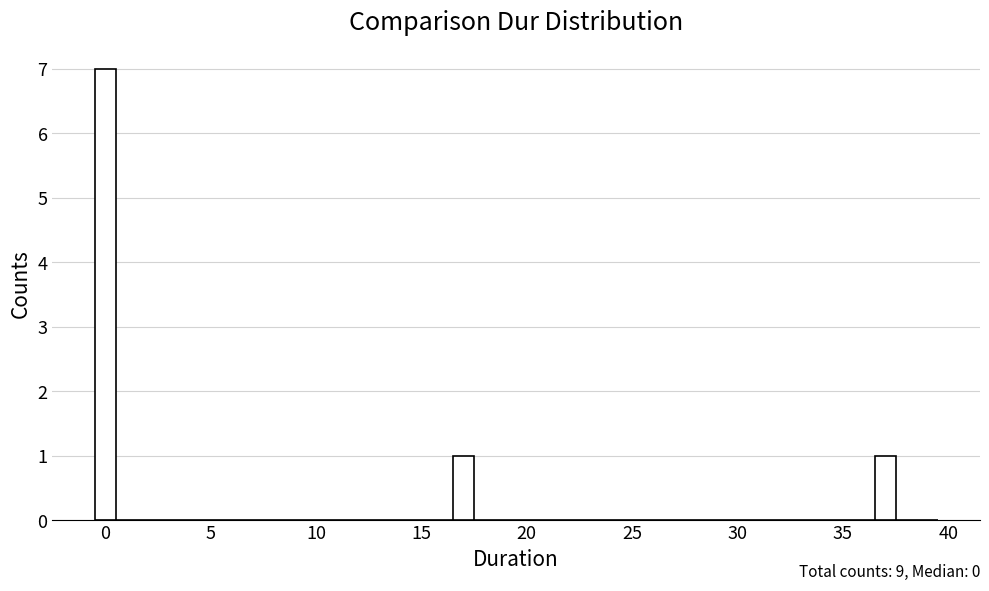

Around what value on the x-axis is the tallest bar? Give the approximate position of its centre, as read against the axis.

0.0